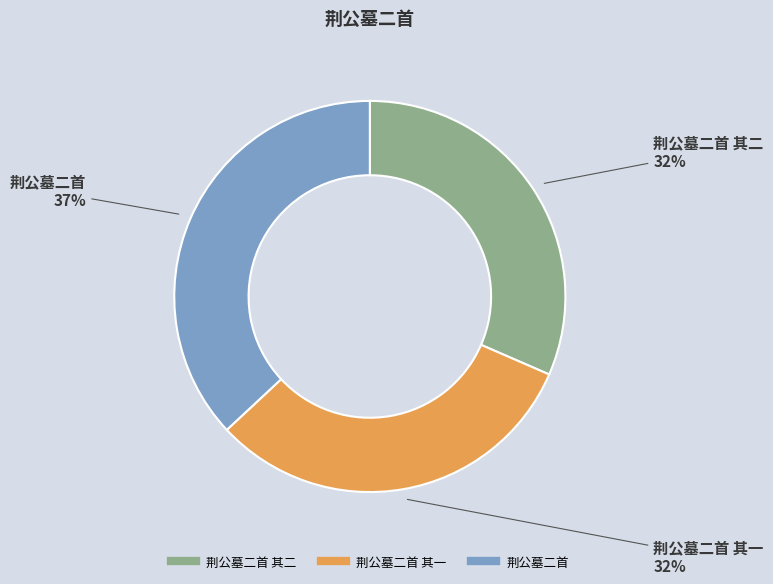

To the nearest percent, what is the average slice percentage?

33%